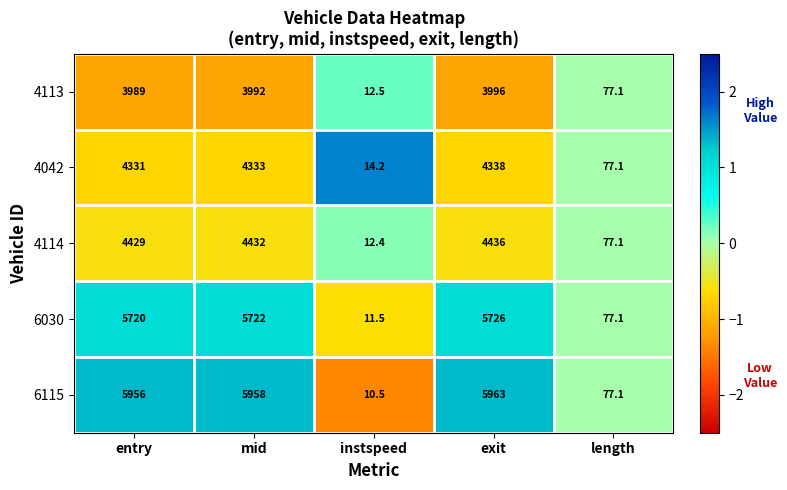

At which category is the sum across all series the highest?

exit